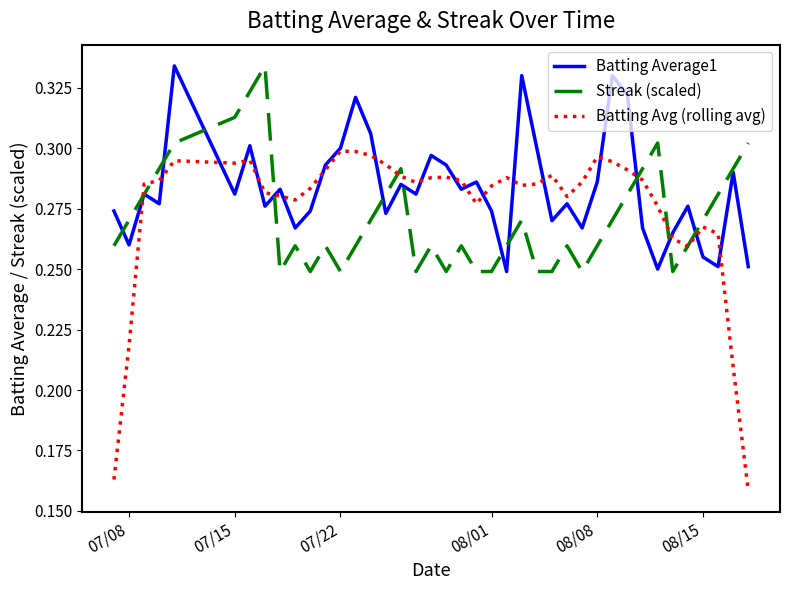

Does the chart display data point markers on the line(s)?

No